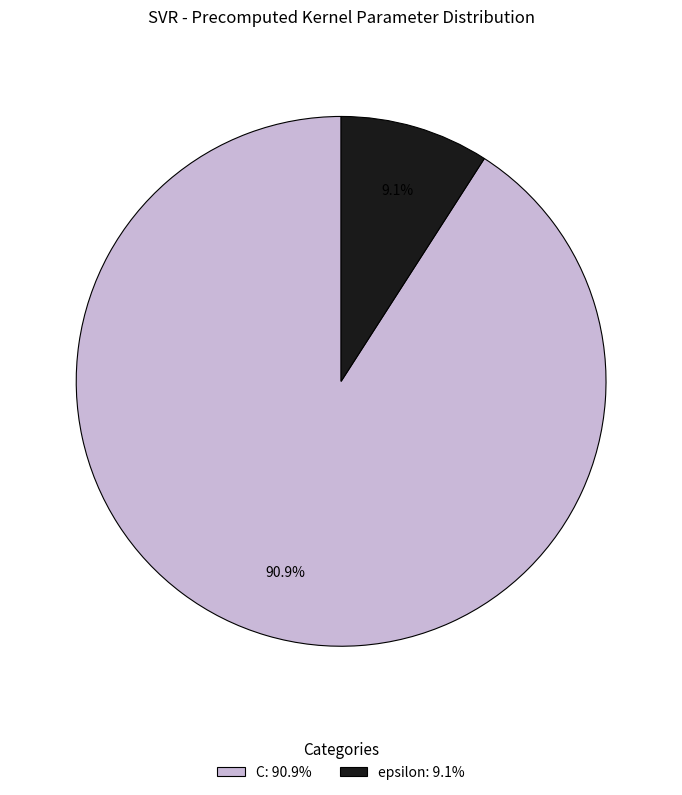

What percentage do C and epsilon together represent?

100.0%